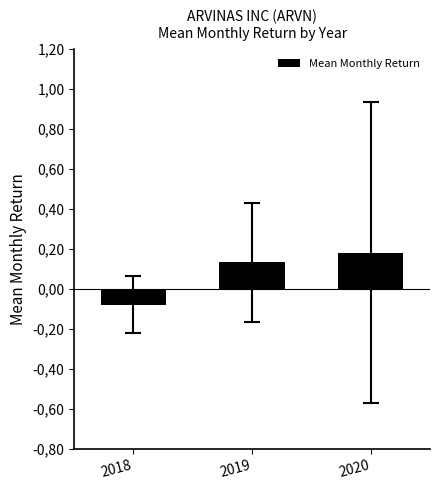

Where is the data nearest to the value 0?

2018